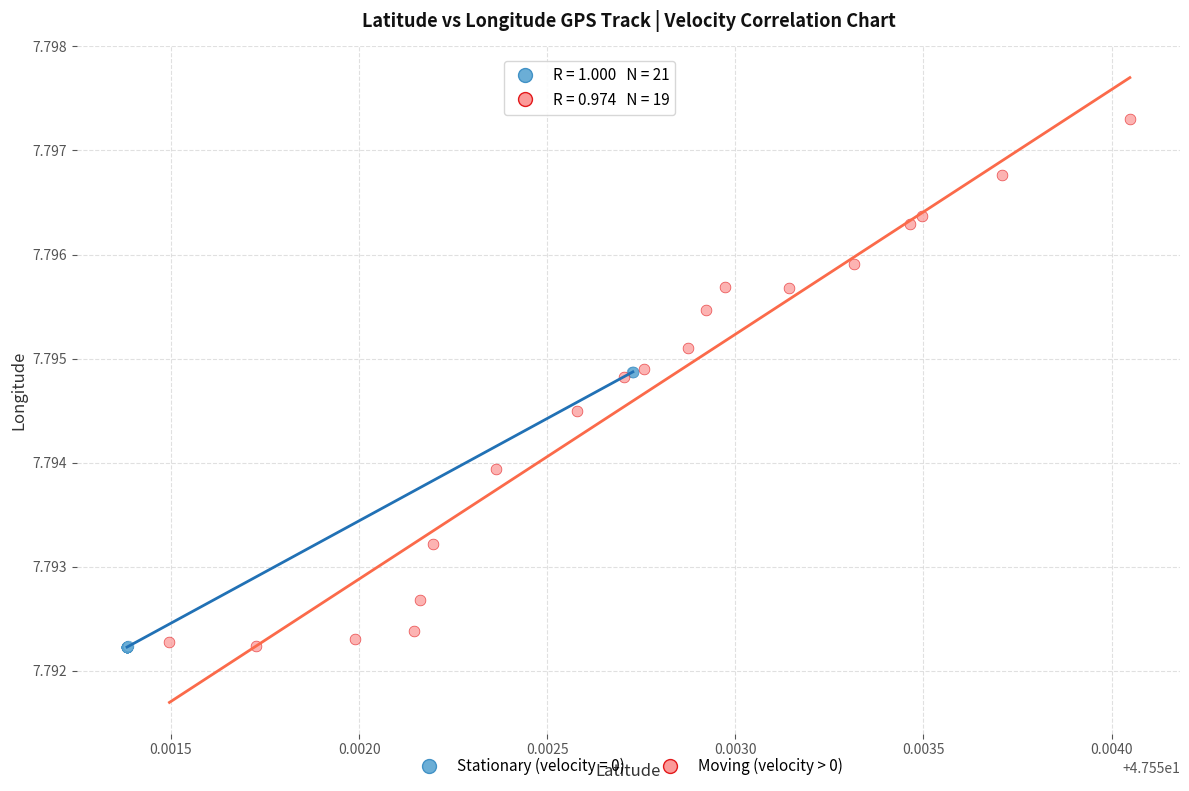

Which series reaches the maximum Y coordinate?

Moving (velocity > 0)